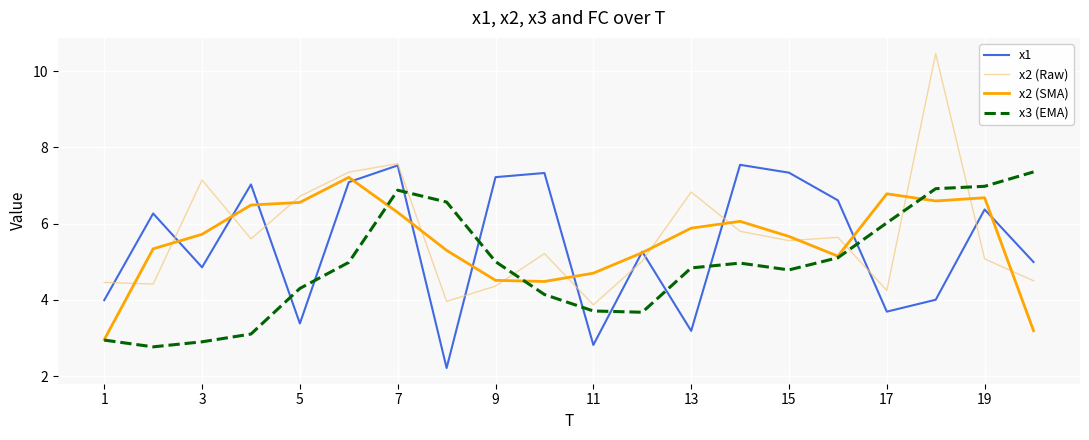

What is the maximum value for x2 (Raw)?

10.5